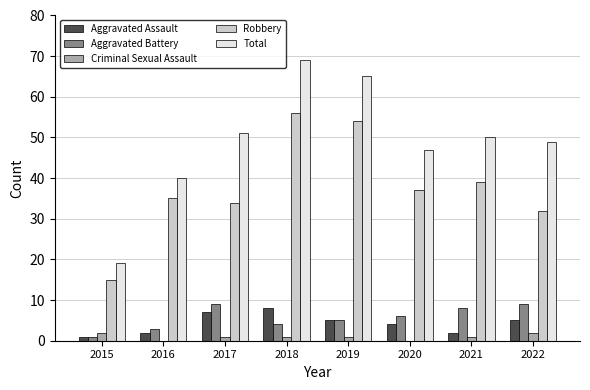

What is the spread (max minus min) of values at 2021?

49